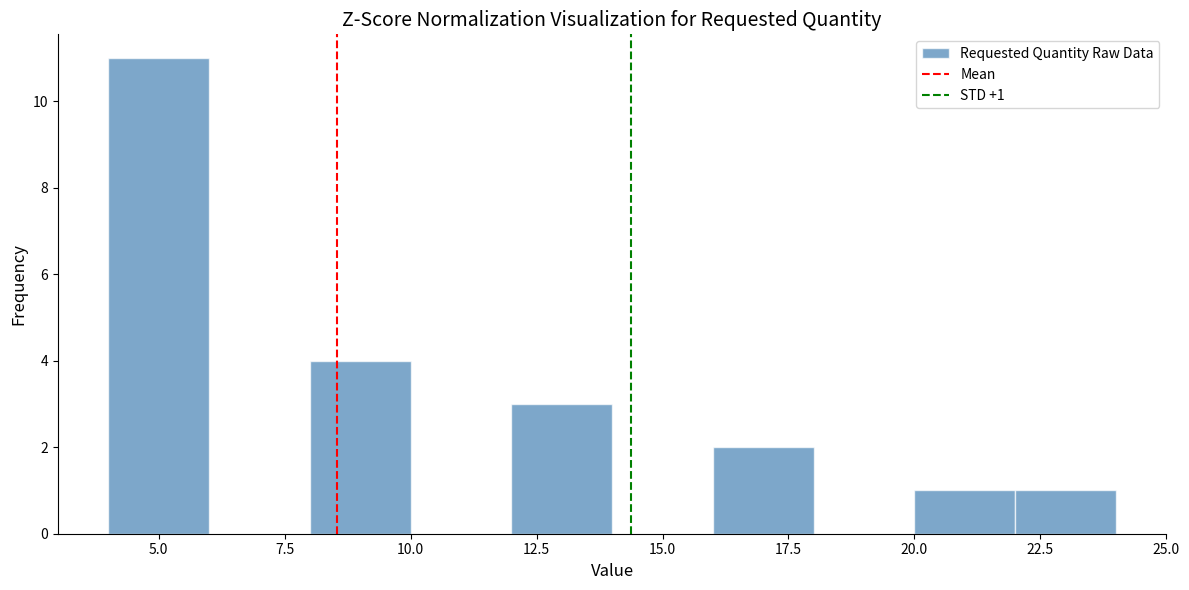

Which range on the x-axis has the tallest bar?

4 to 6